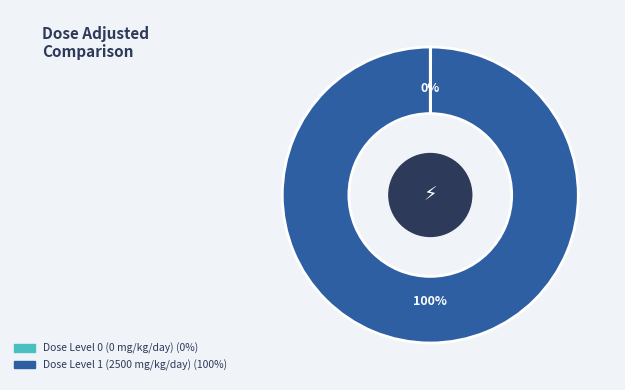

The Dose Level 1 (2500 mg/kg/day) slice represents 100% of the pie. True or false?

True